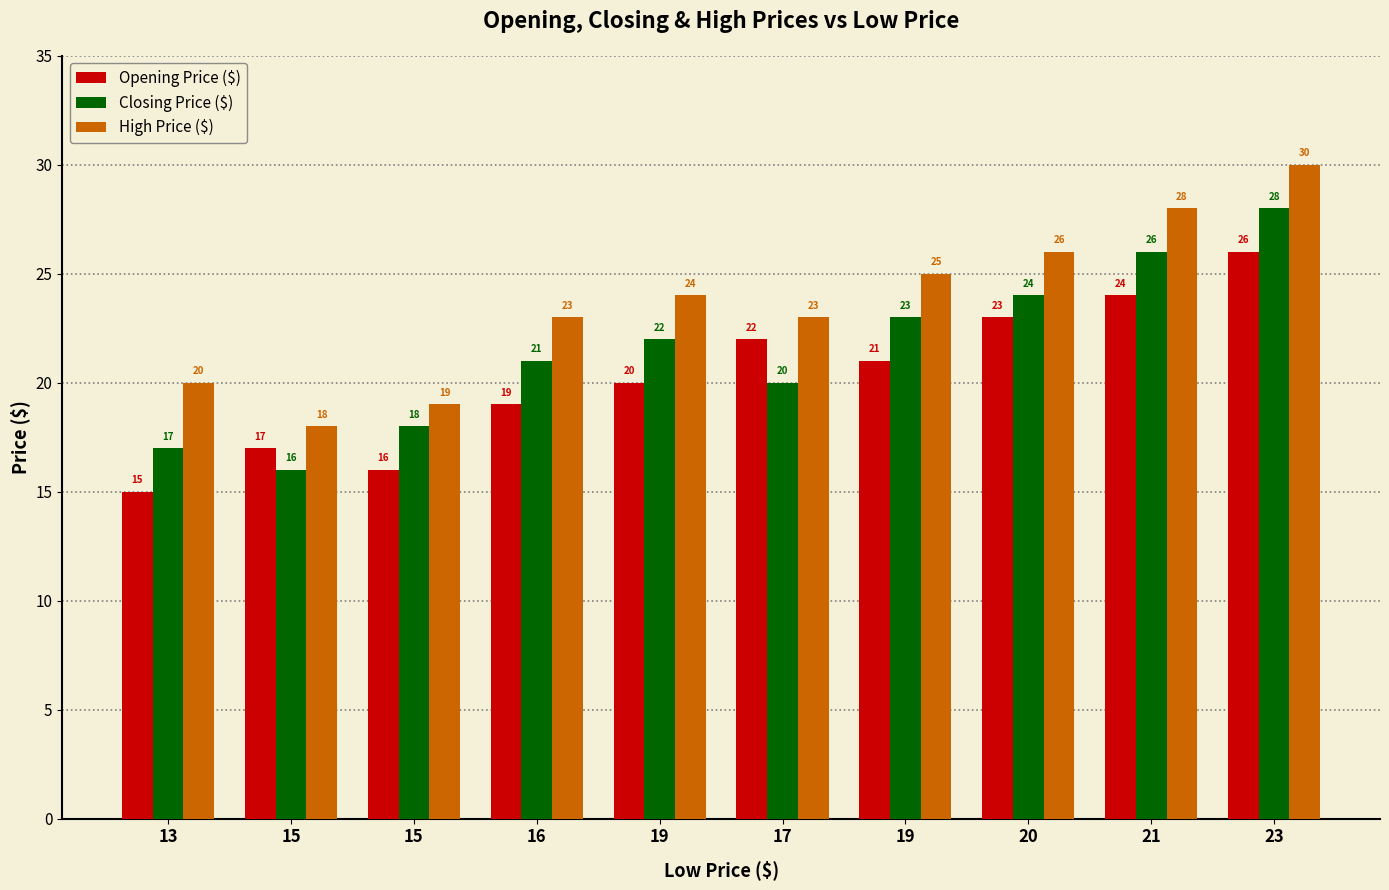

What is the difference between the maximum and second lowest values in the Closing Price ($) series?

11